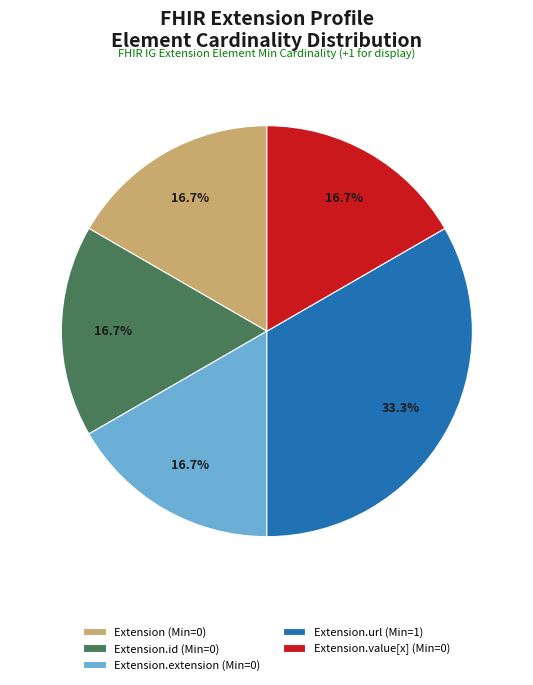

How much of the chart is everything except Extension.id (Min=0)?

83.3%